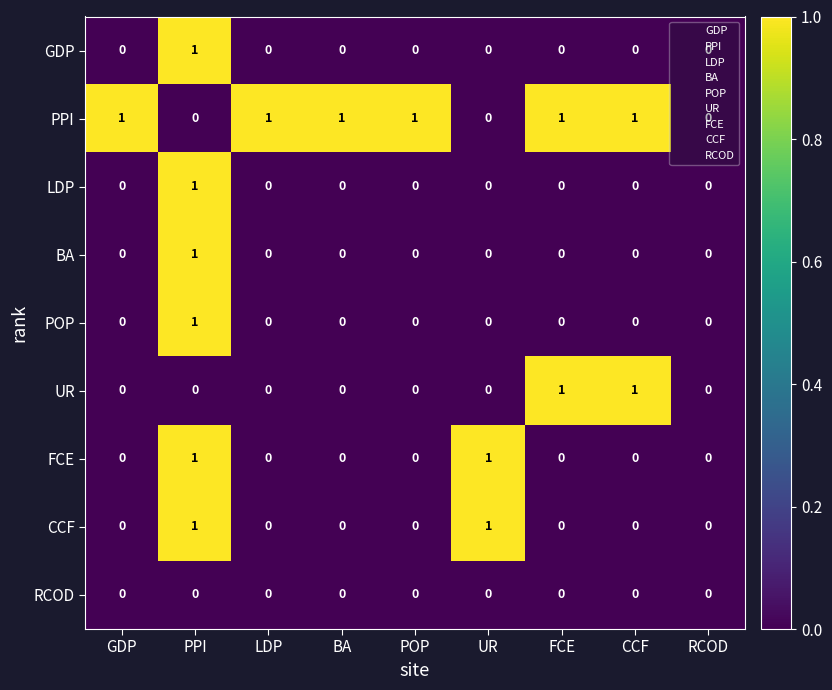

What is the total value across all series at UR?

2